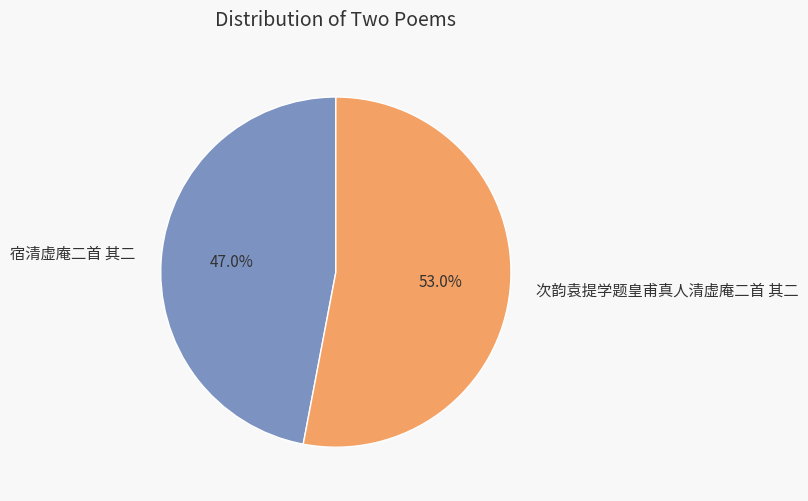

Does any single category account for the majority?

Yes